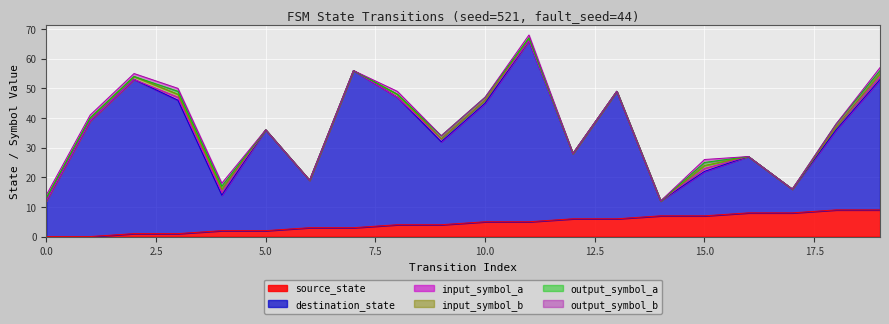

At which category is the sum across all series the highest?

11